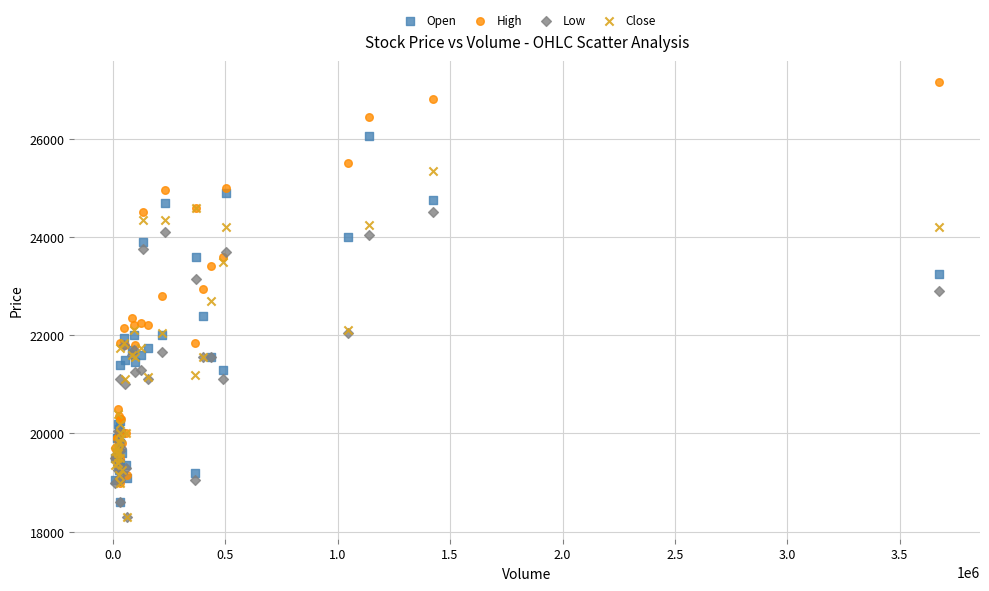

What are all the series names shown in the legend?

Open, High, Low, Close